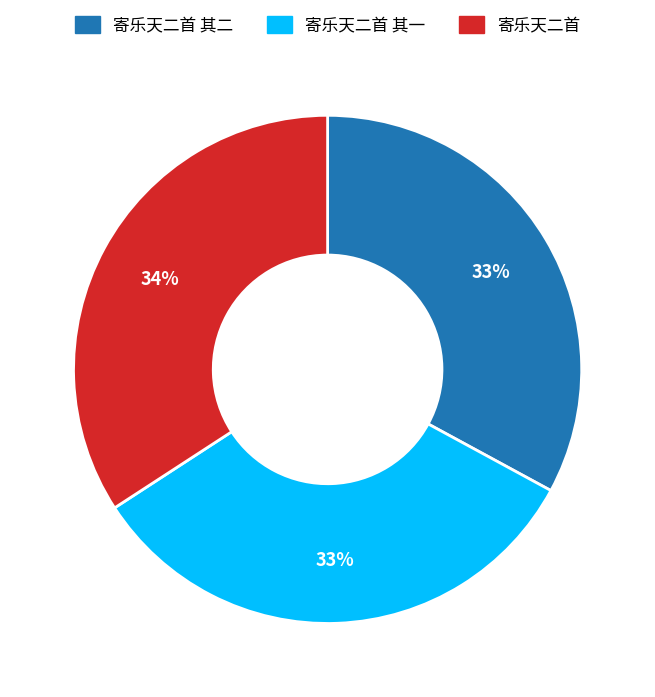

Is there a majority slice in this chart?

No